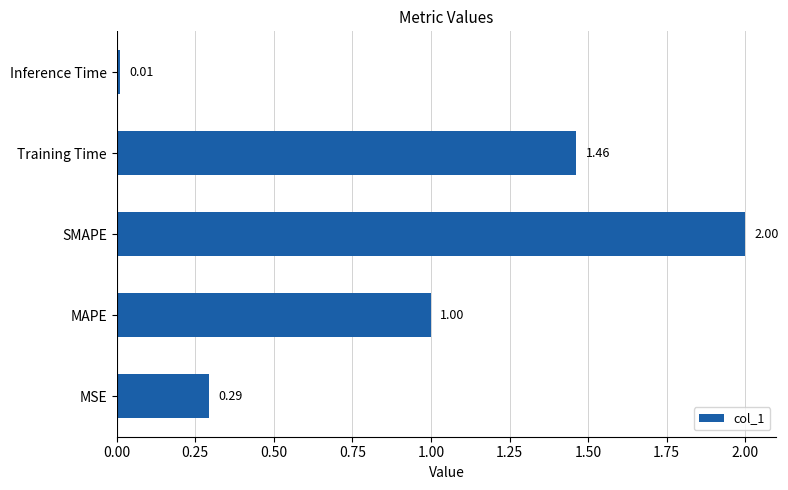

Rank the categories by value from highest to lowest.

SMAPE, Training Time, MAPE, MSE, Inference Time